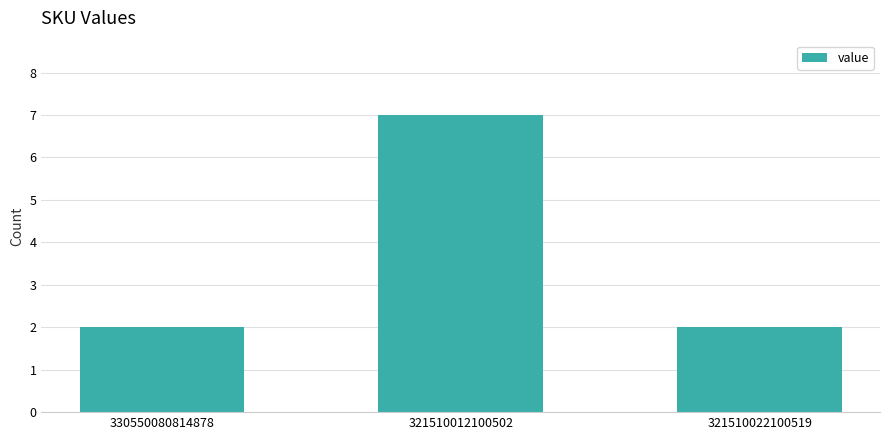

How many distinct data groups are displayed?

1